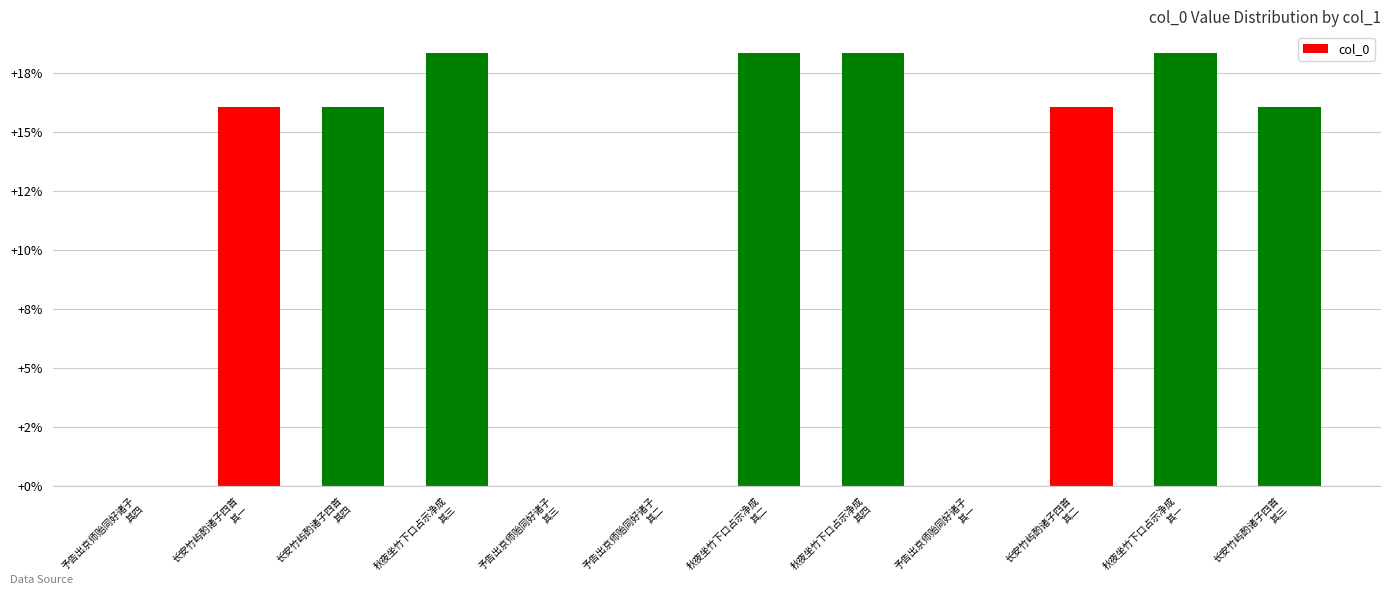

Rank the categories by value from highest to lowest.

秋夜坐竹下口占示净成
其四, 秋夜坐竹下口占示净成
其三, 秋夜坐竹下口占示净成
其二, 秋夜坐竹下口占示净成
其一, 长安竹屿酌诸子四首
其四, 长安竹屿酌诸子四首
其三, 长安竹屿酌诸子四首
其二, 长安竹屿酌诸子四首
其一, 予告出京师贻同好诸子
其四, 予告出京师贻同好诸子
其三, 予告出京师贻同好诸子
其二, 予告出京师贻同好诸子
其一